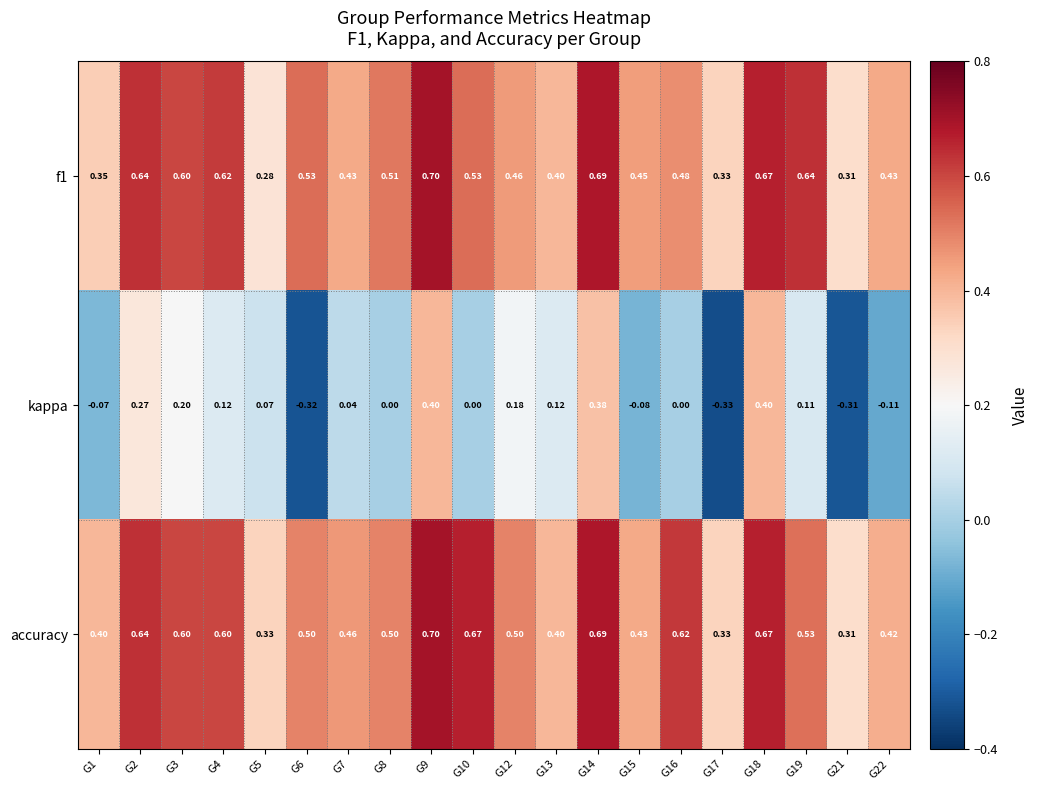

Between G12 and G15, which series saw the biggest shift?

kappa